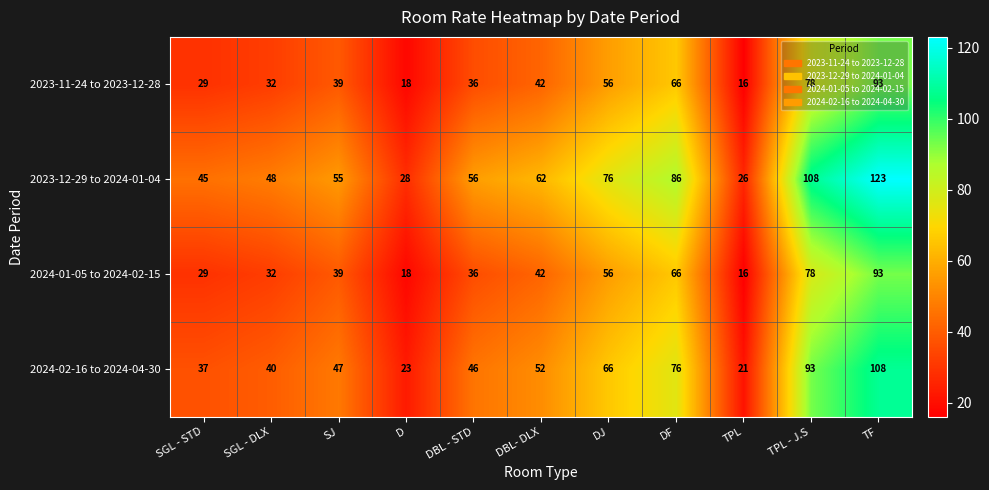

Rank the categories by 2024-02-16 to 2024-04-30 value from lowest to highest.

TPL, D, SGL - STD, SGL - DLX, DBL - STD, SJ, DBL- DLX, DJ, DF, TPL - J.S, TF